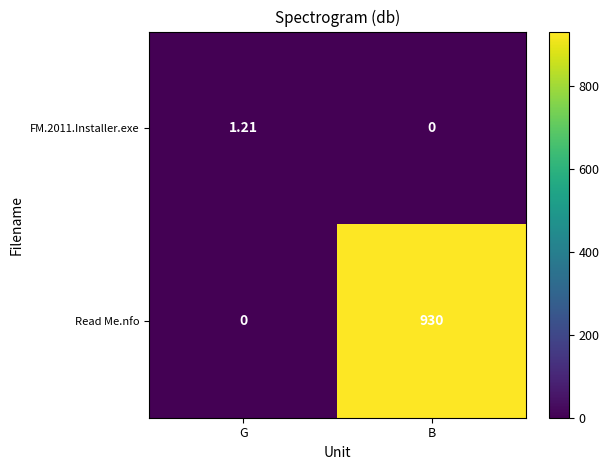

Which series changed the most between G and B?

Read Me.nfo